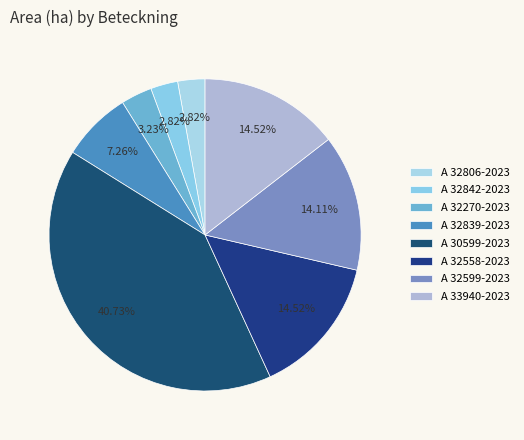

Rank the categories by value from lowest to highest.

A 32806-2023, A 32842-2023, A 32270-2023, A 32839-2023, A 32599-2023, A 32558-2023, A 33940-2023, A 30599-2023